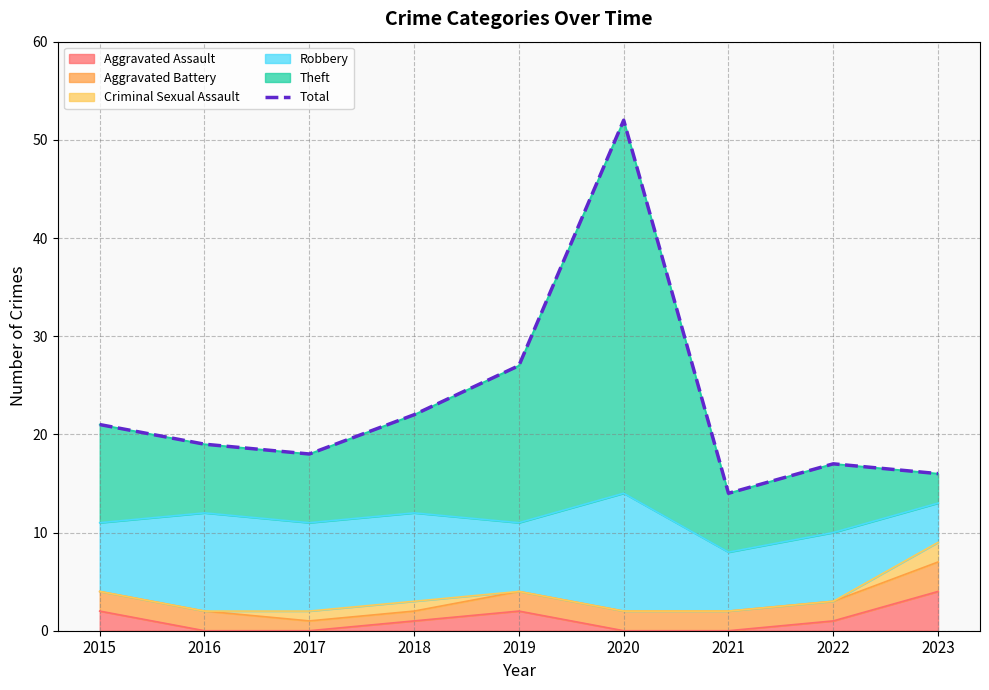

How many points are lower than both their immediate neighbors (excluding endpoints)?

2